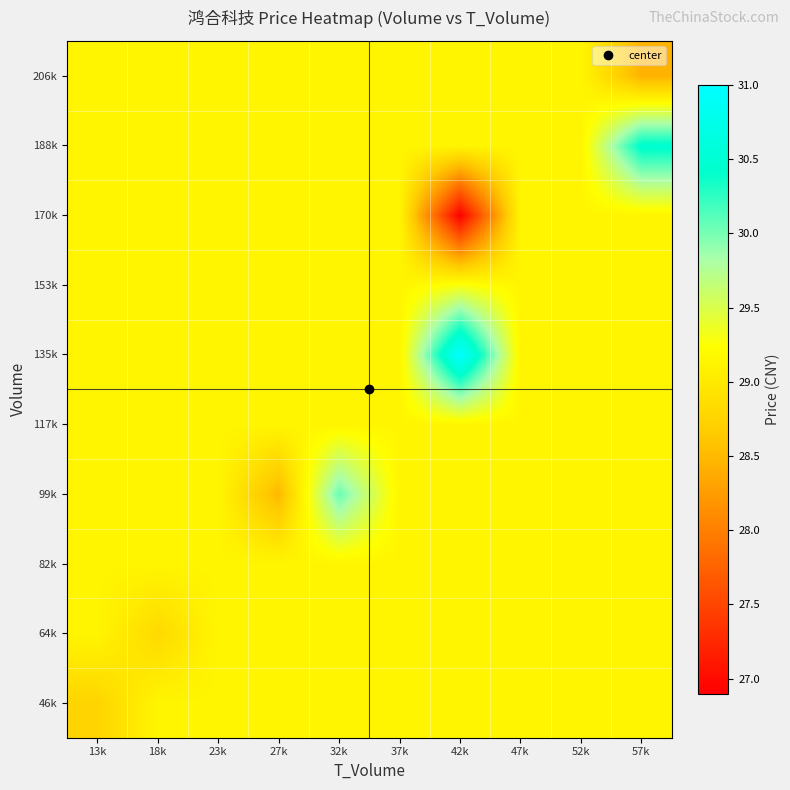

What is the minimum value shown in the chart?

26.9